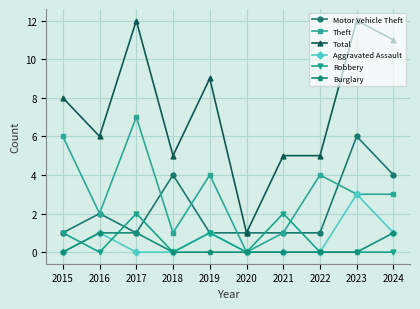

At how many categories does at least one series exceed 3?

9